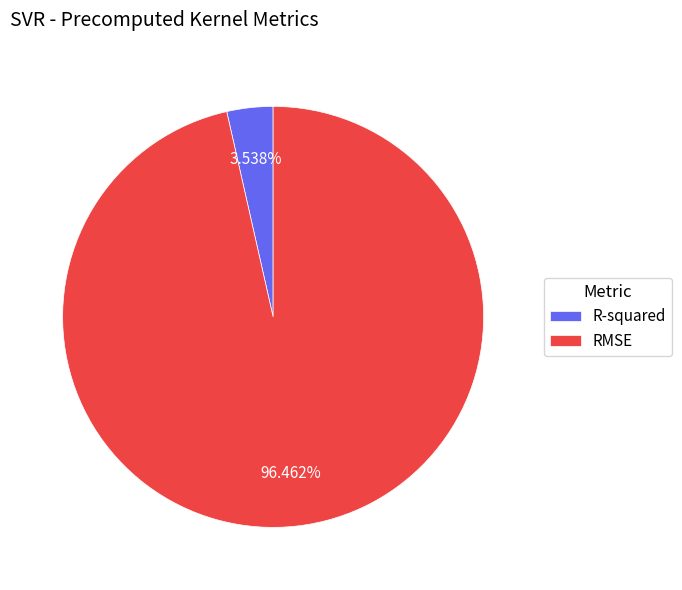

To the nearest percent, what is the difference between the largest and smallest slice percentages?

93%